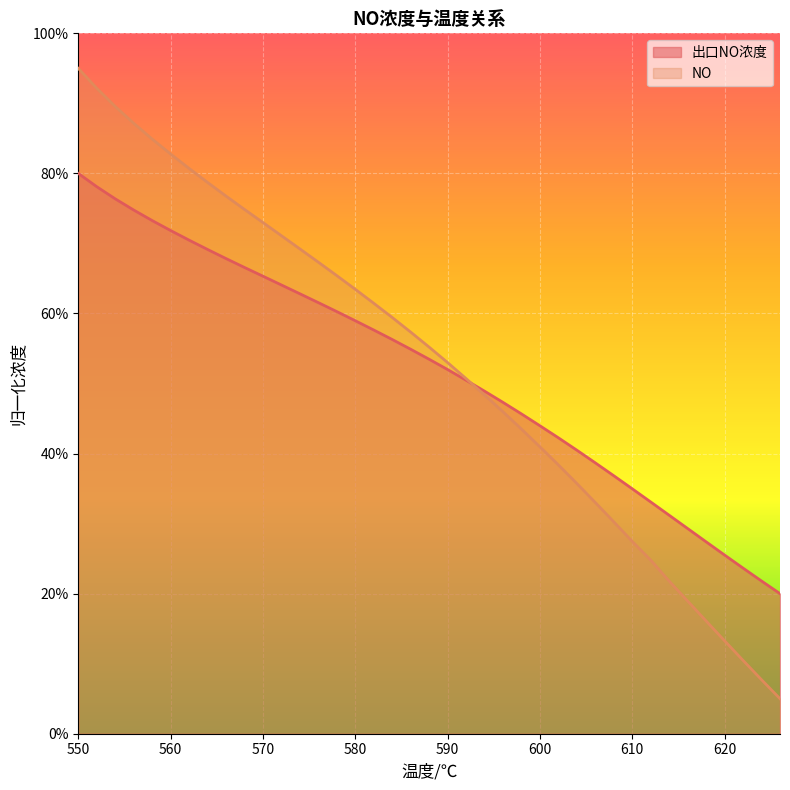

What is the total value across all series at 622?

0.3